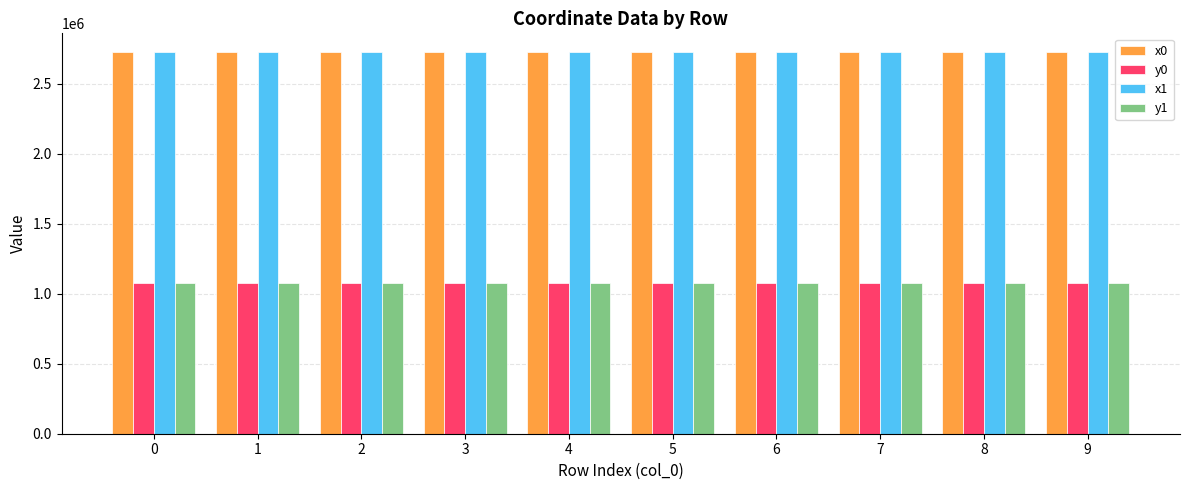

What is the spread (max minus min) of values at 3?

1645519.8